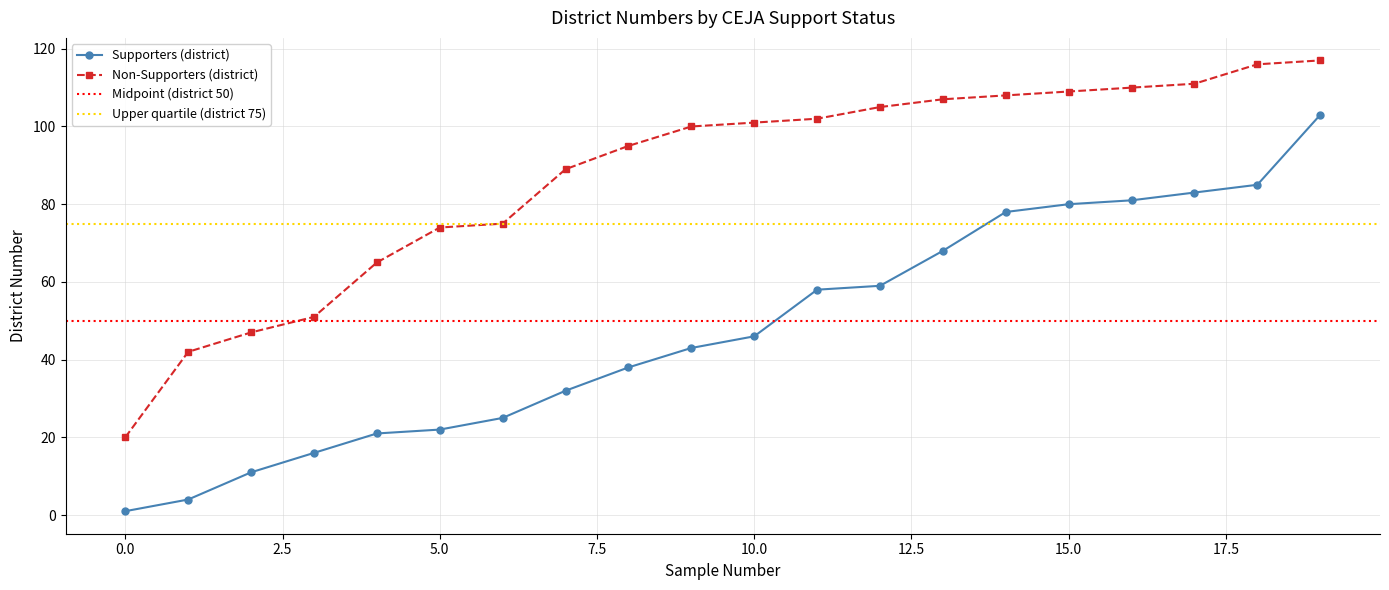

List the series in order of their peak value, lowest first.

Supporters (district), Non-Supporters (district)